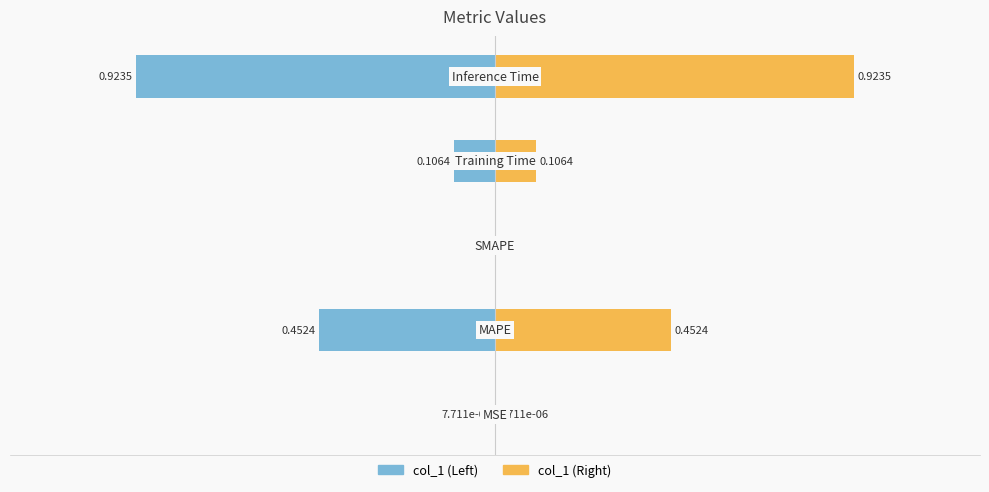

How many bars are there in total?

5